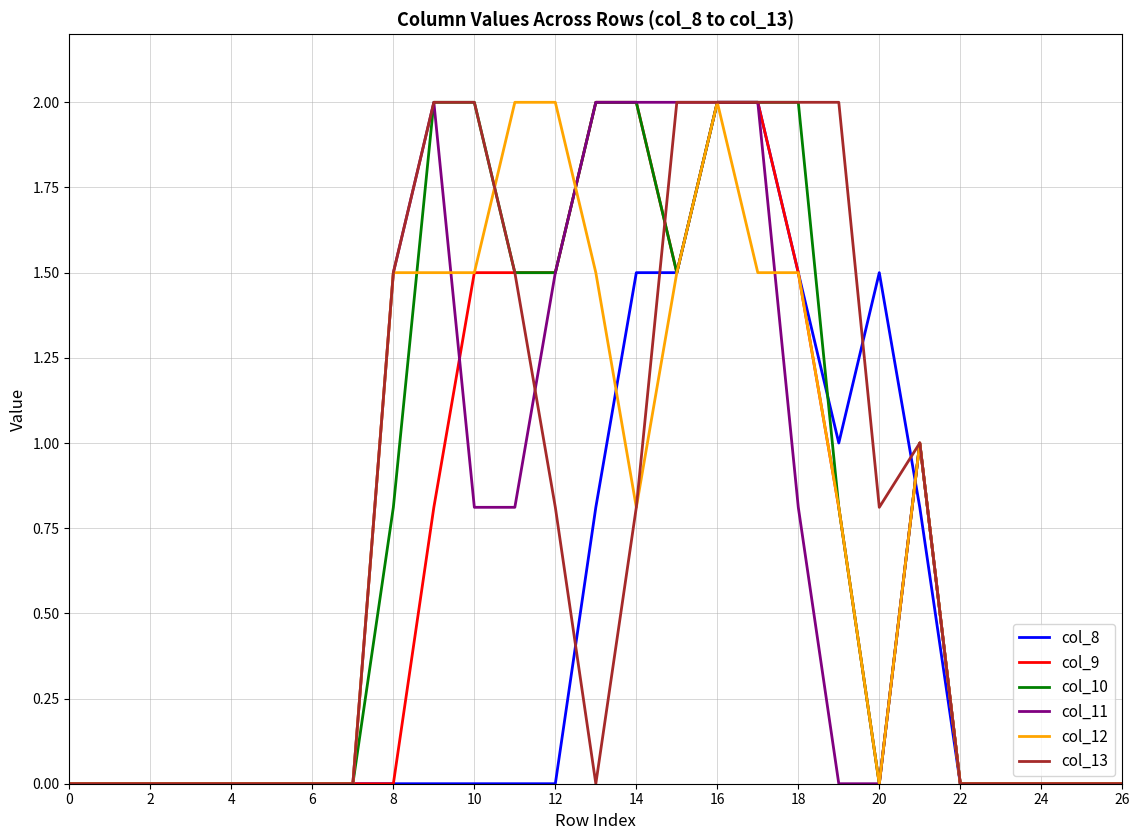

What is the highest value of the col_13 series?

2.0